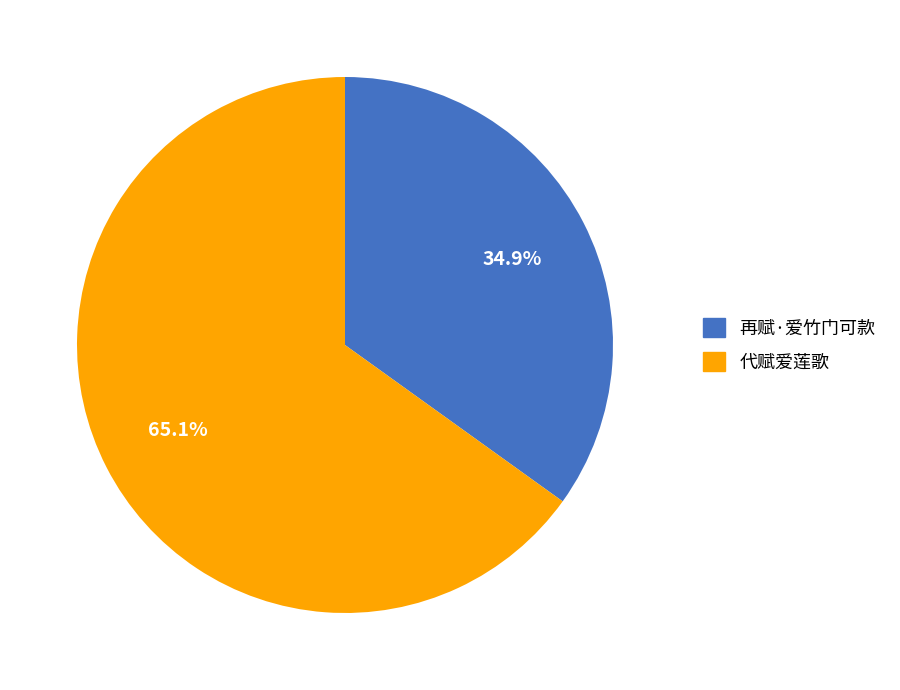

To the nearest percent, what is the combined percentage of 代赋爱莲歌 and 再赋·爱竹门可款?

100%